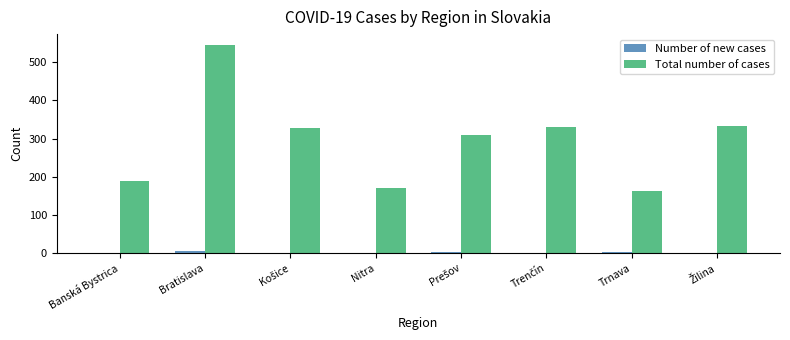

What is the greatest value displayed?

546